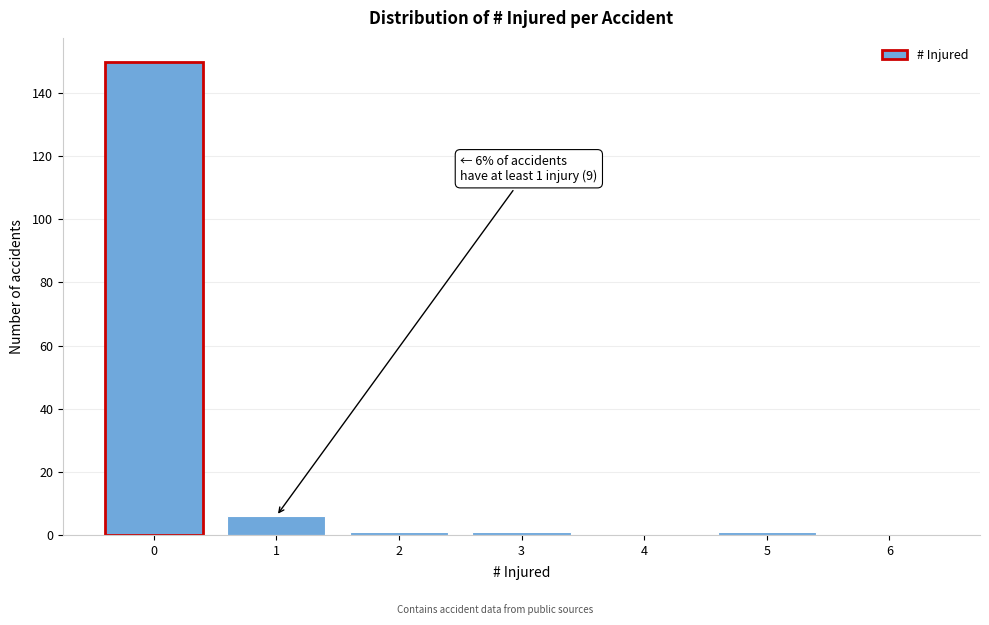

Which range on the x-axis has the tallest bar?

-0.5 to 0.5